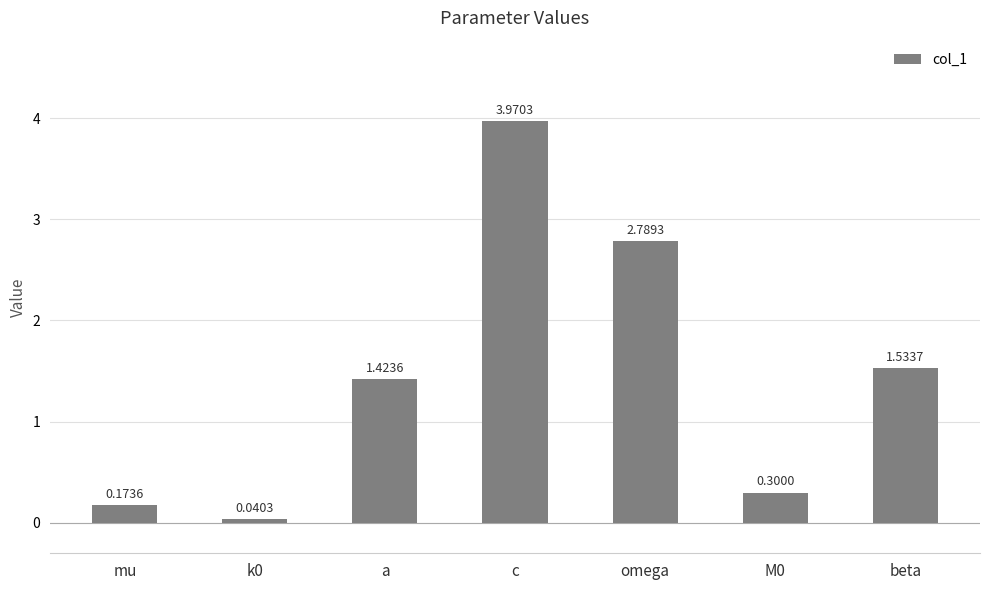

Where is the data nearest to the value 2?

beta